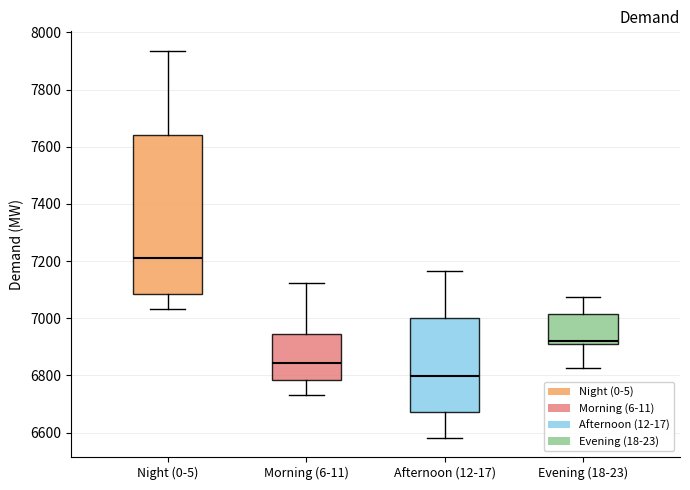

Which box is the tallest, from its lower edge to its upper edge?

Night (0-5)